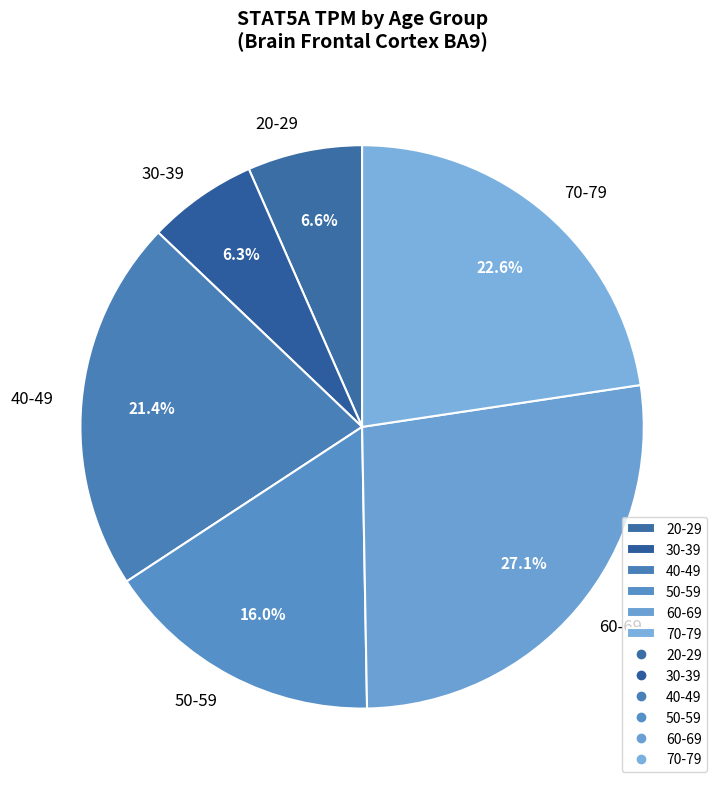

What is the largest slice in the pie chart?

60-69